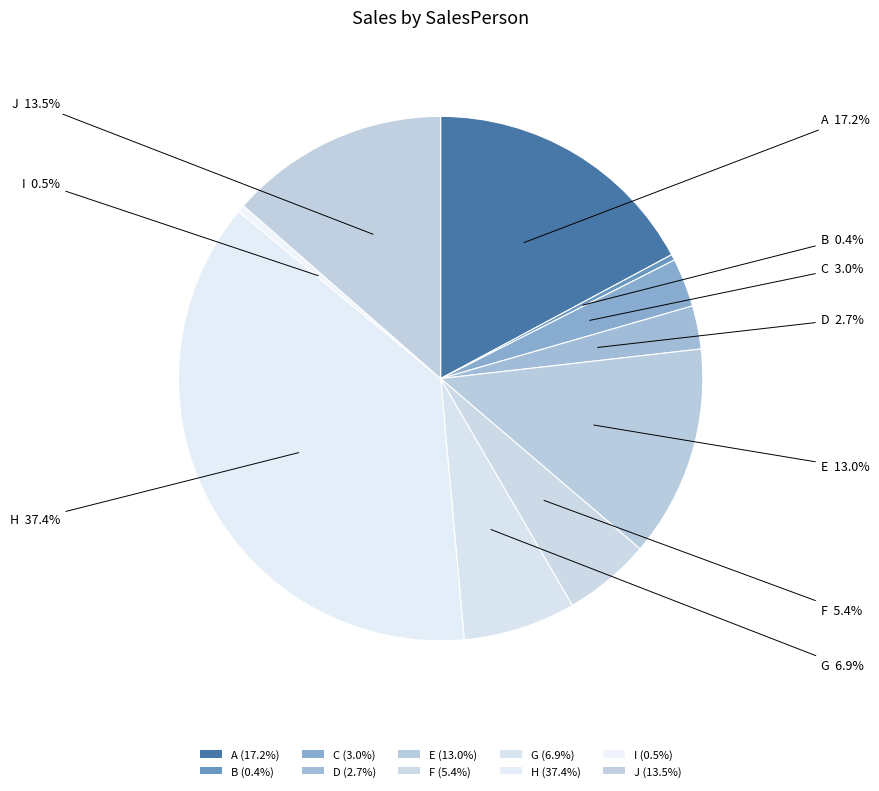

Which slice is the smallest?

B